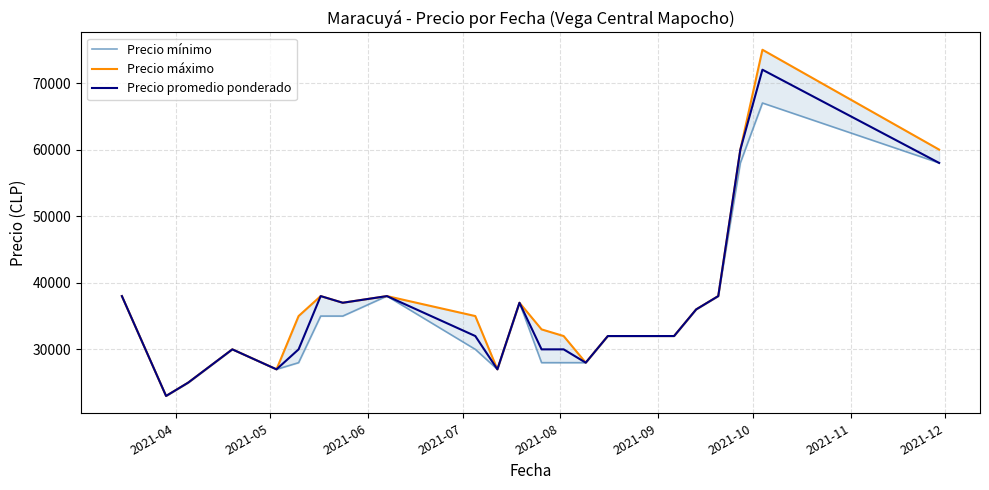

The value of Precio promedio ponderado at 2021-05 is 14366. True or false?

False